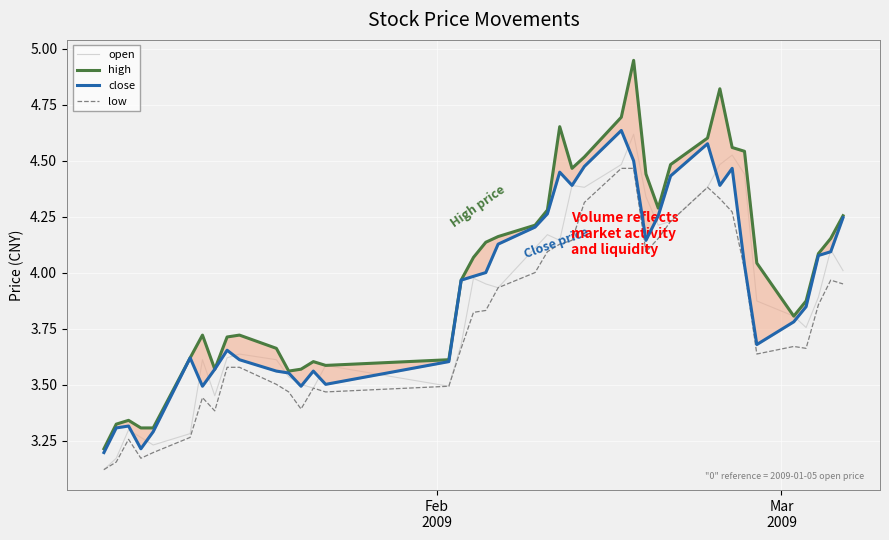

What is the average value of the high series?

4.0